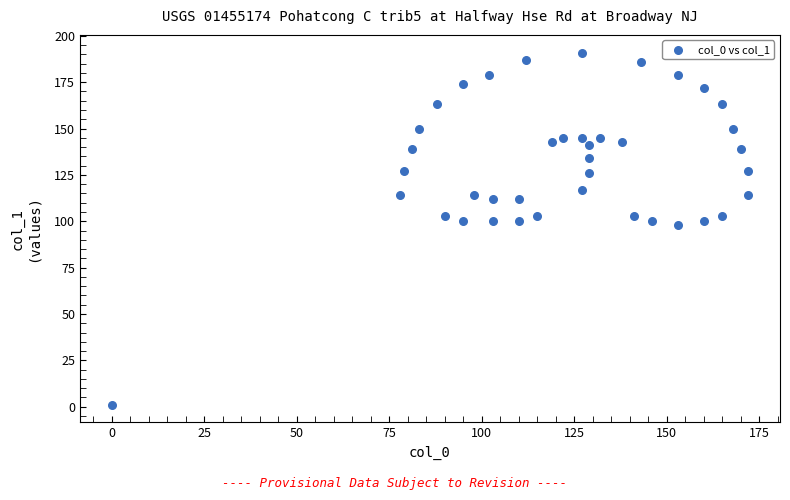

What is the range of X values (max minus min)?

172